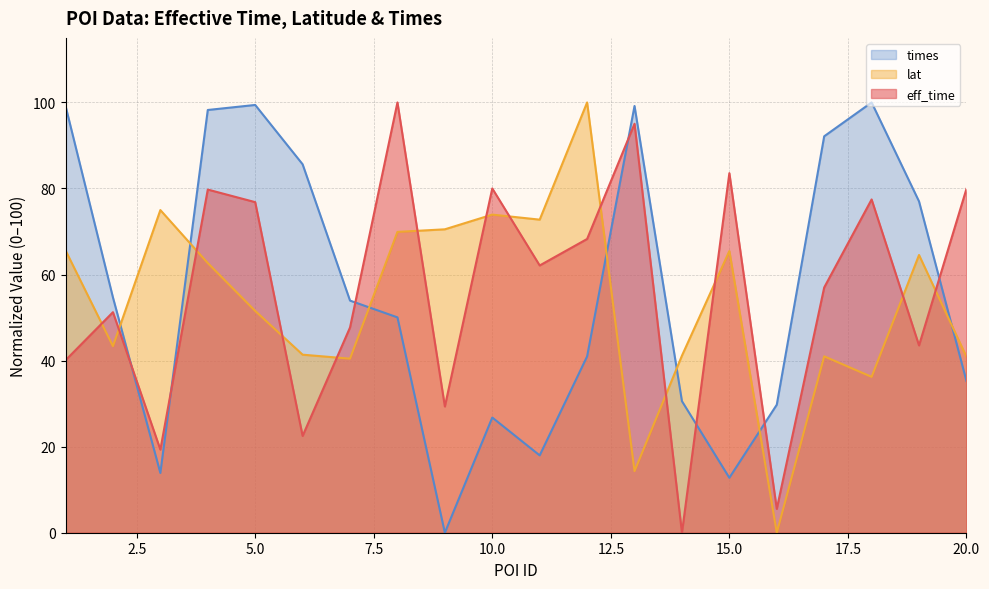

At which label is eff_time closest to 50?

2